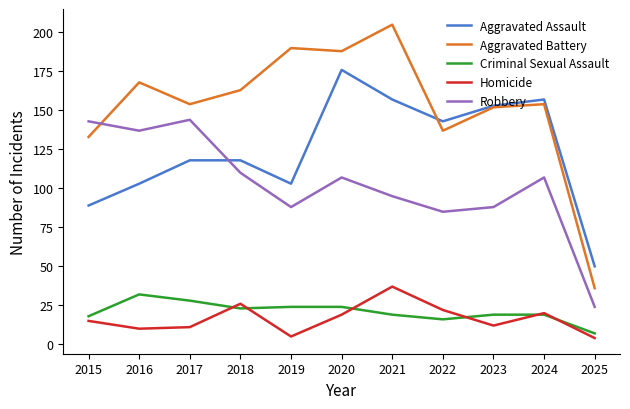

Between which two adjacent categories do Aggravated Assault and Robbery first intersect?

2017 and 2018